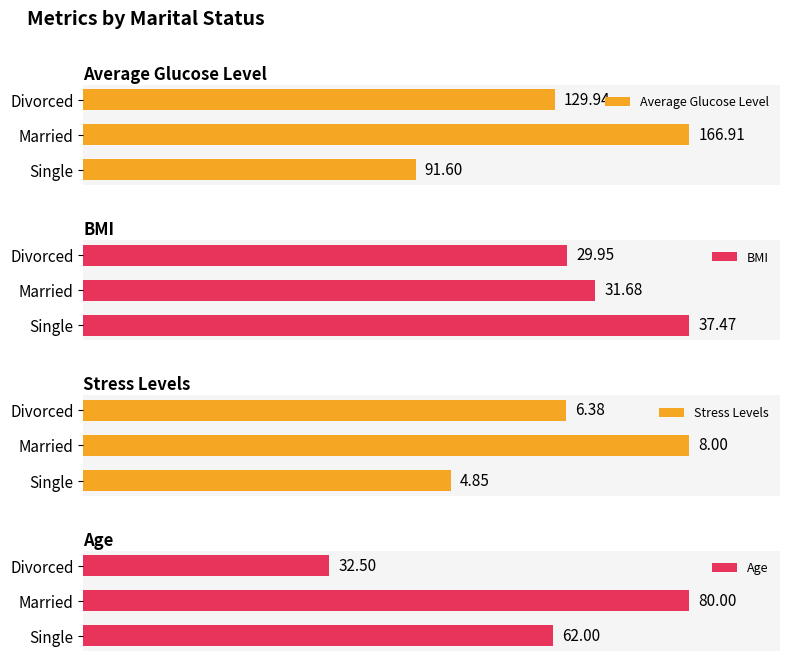

How many bars are there in each group?

4